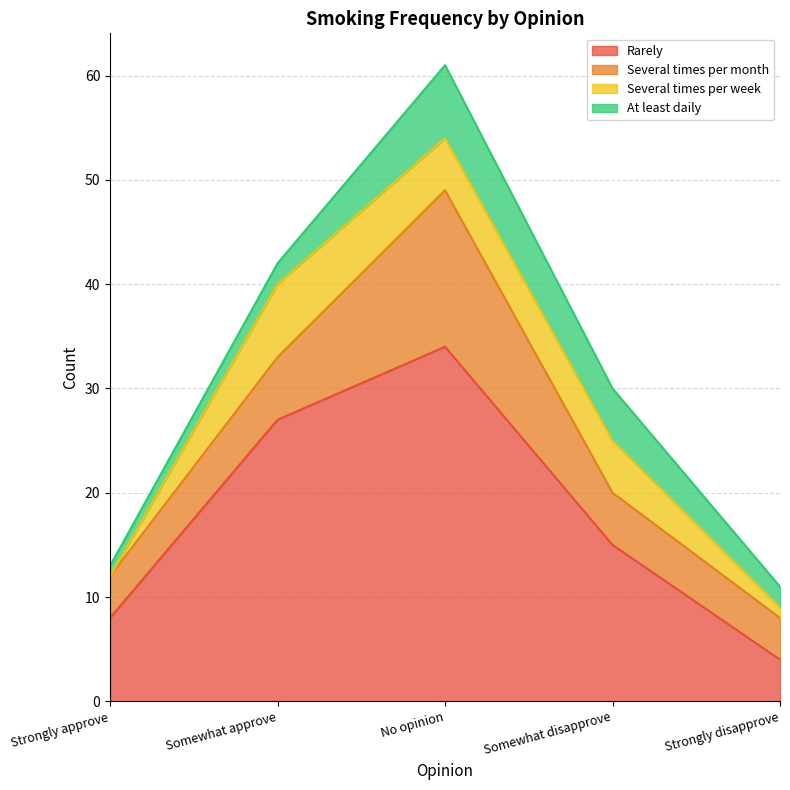

What is the difference between the maximum and minimum values in the Several times per week series?

7